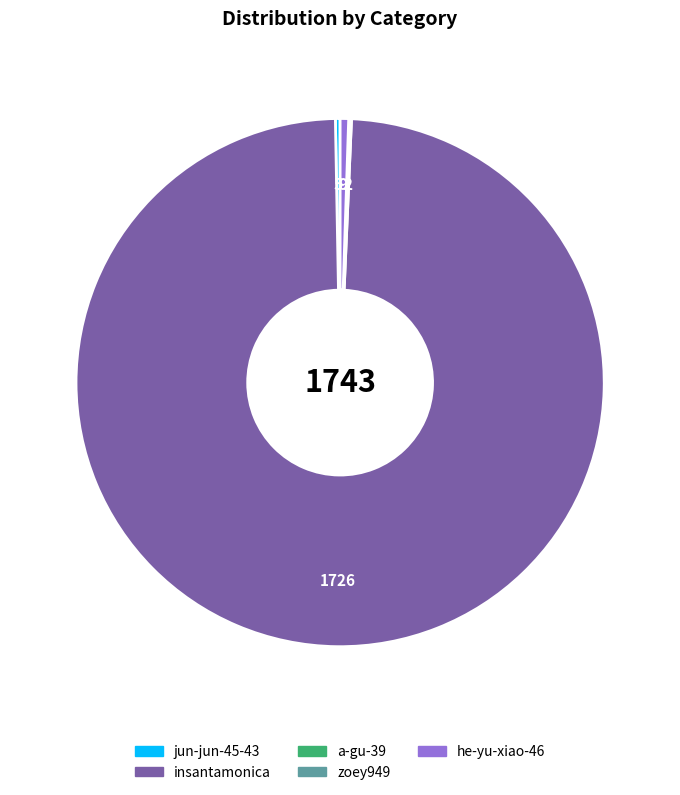

Which slice is the largest?

insantamonica